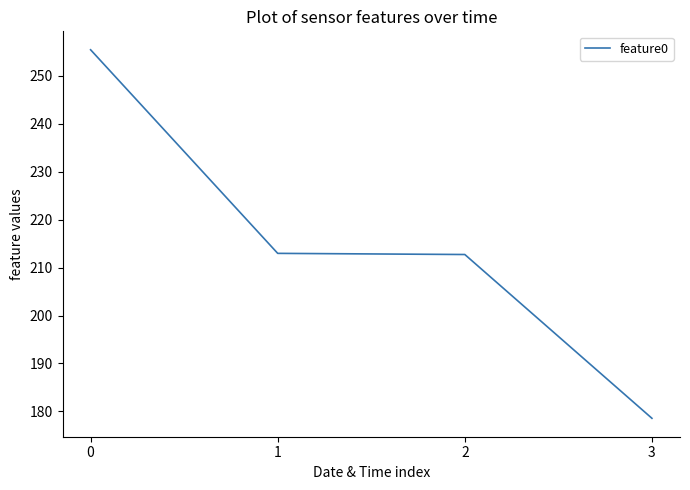

What is the smallest value displayed?

178.6